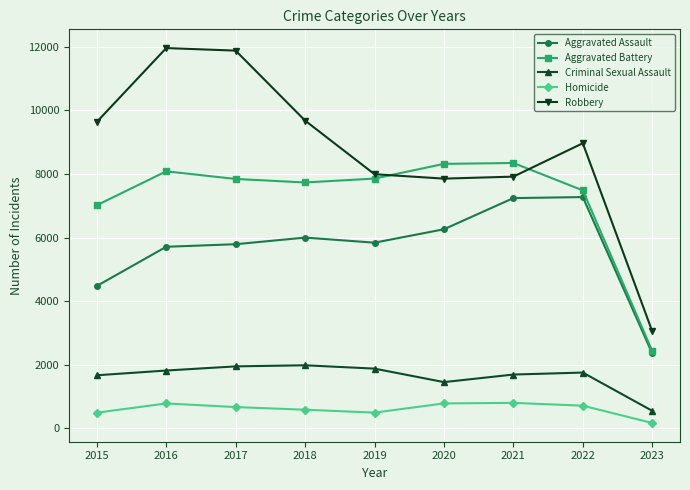

Which series has the largest range (max minus min)?

Robbery